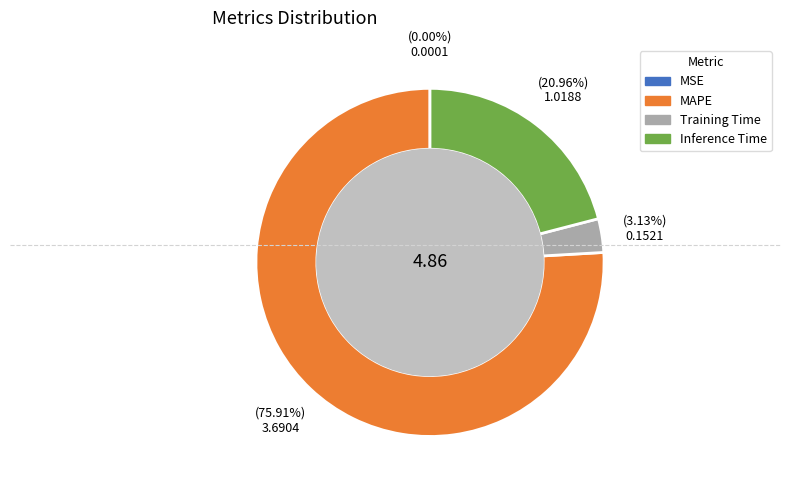

Which slice is the largest?

MAPE